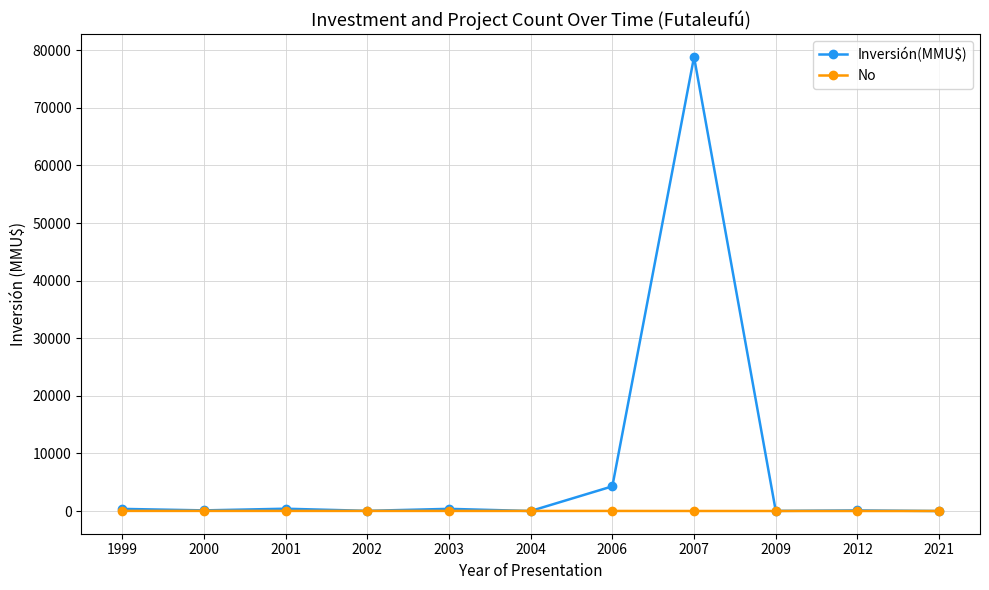

What is the total value across all series at 2000?

129